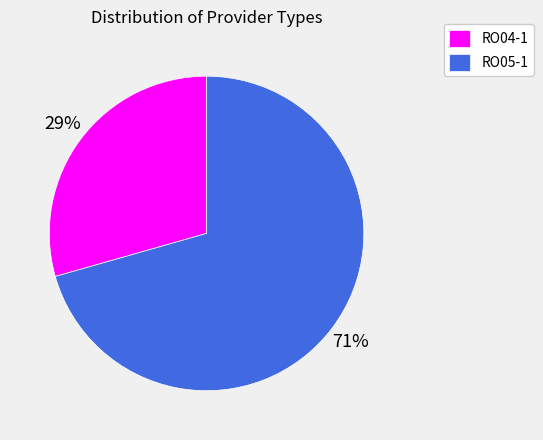

To the nearest percent, what is the average slice percentage?

50%